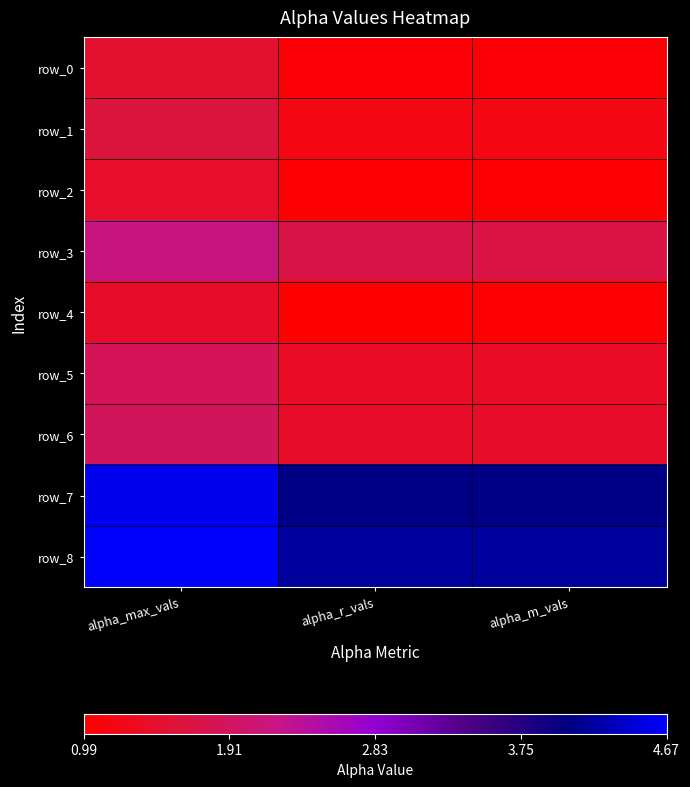

Which has a higher value, alpha_m_vals or alpha_r_vals?

alpha_m_vals